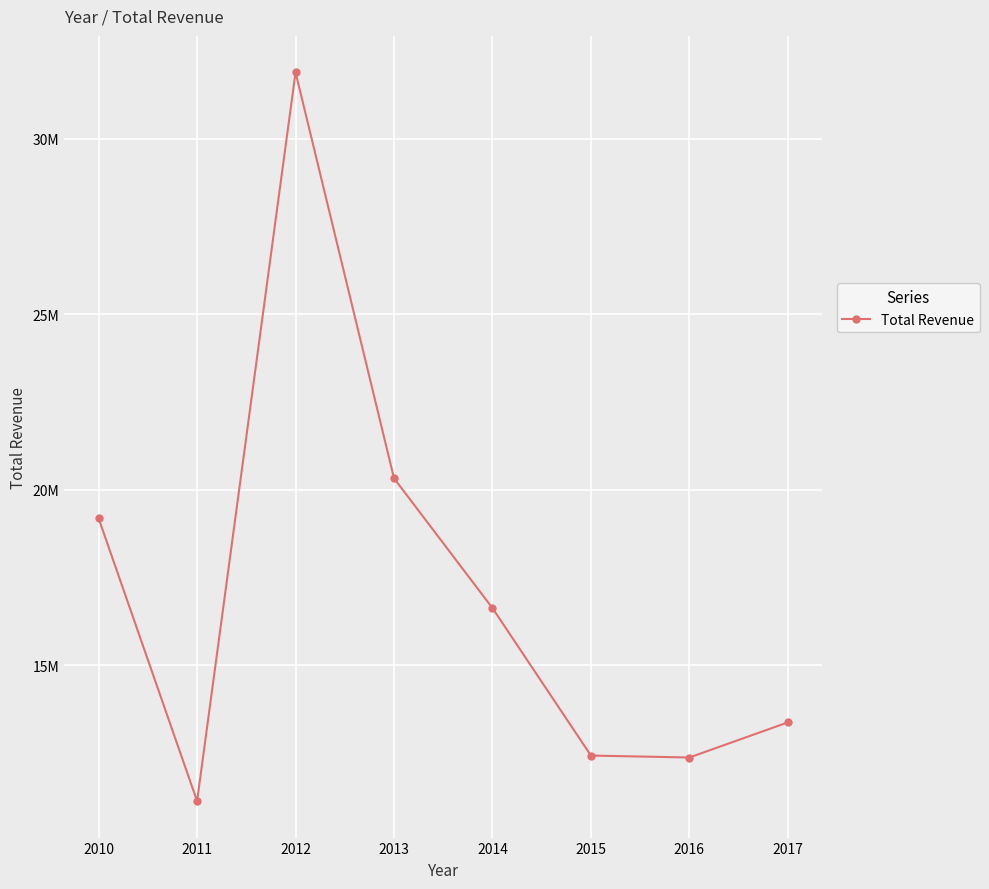

Does the chart display data point markers on the line(s)?

Yes